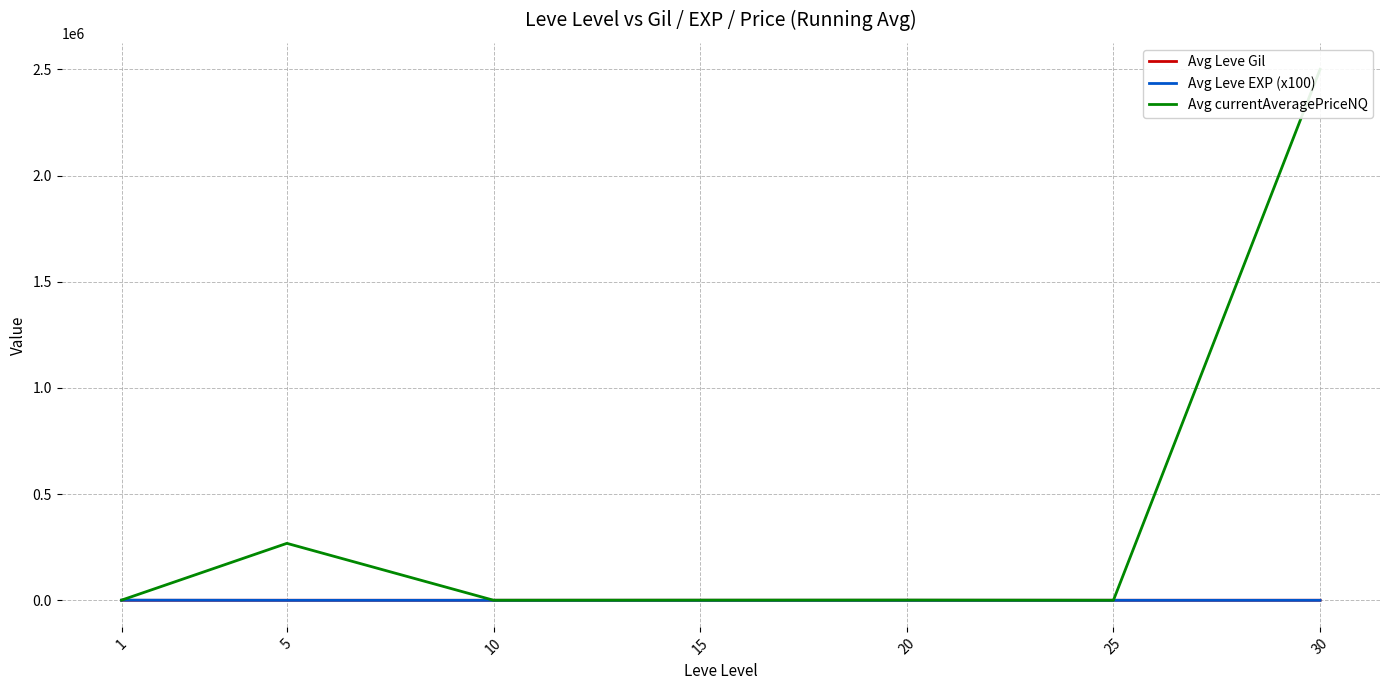

Reading right to left, extract all data points from this chart.

Avg Leve Gil: 30=262.0	25=203.2	20=200.2	15=201.3	10=159.3	5=190.8	1=112.5
Avg Leve EXP (x100): 30=45.5	25=31.8	20=15.2	15=14.2	10=5.7	5=2.5	1=720.0
Avg currentAveragePriceNQ: 30=2500020.0	25=298.7	20=1038.4	15=723.0	10=381.7	5=268255.0	1=889.5